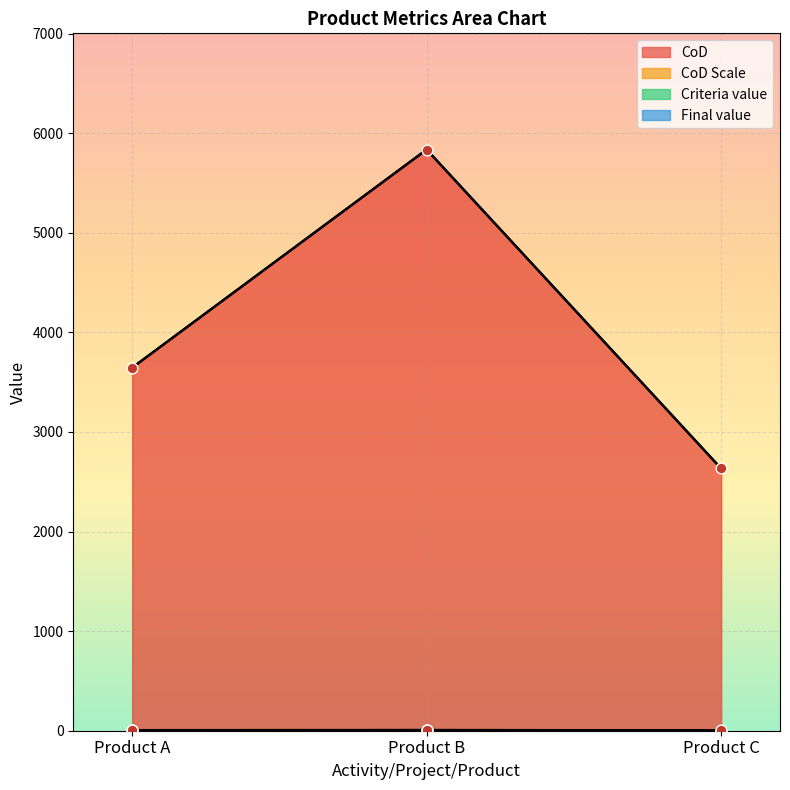

Which series reaches the maximum Y coordinate?

CoD